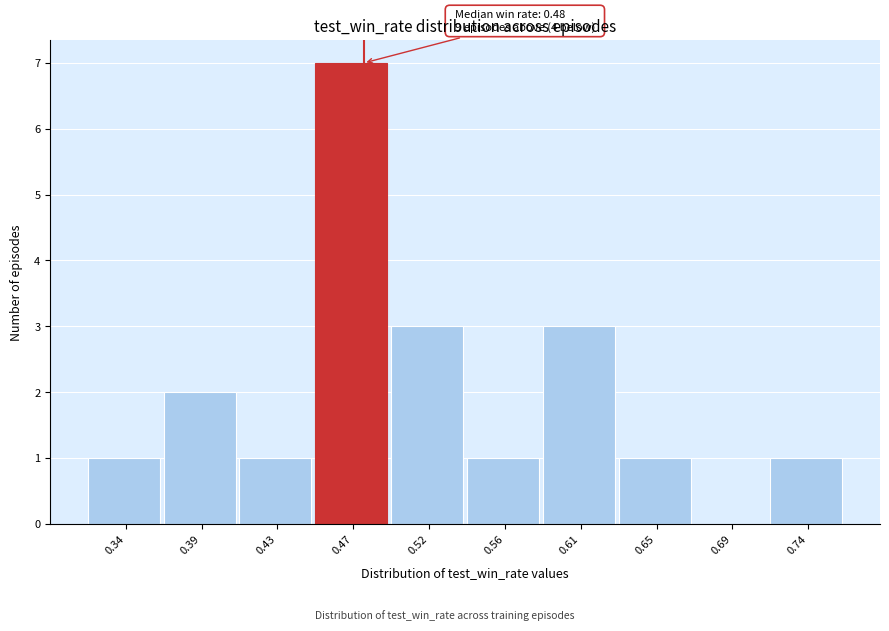

Over which range of the x-axis is the bar tallest?

0.452 to 0.496